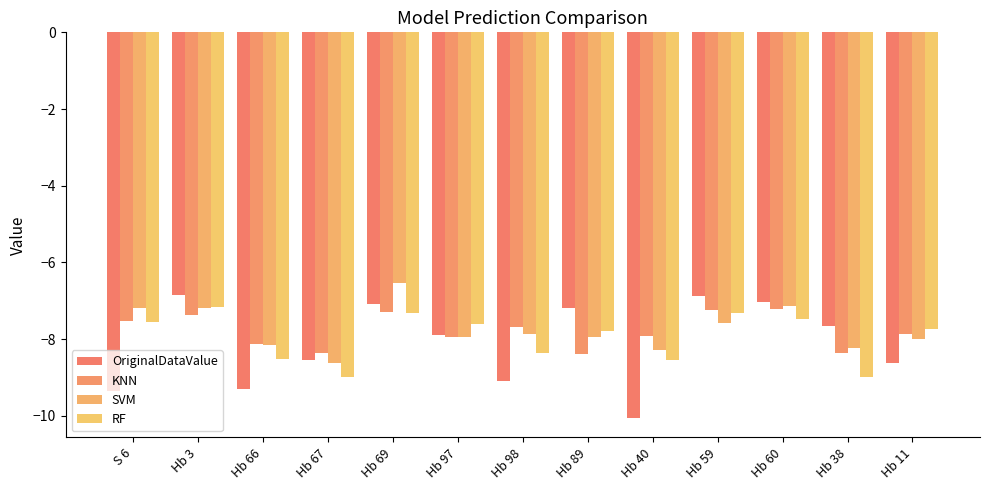

How many distinct data groups are displayed?

4